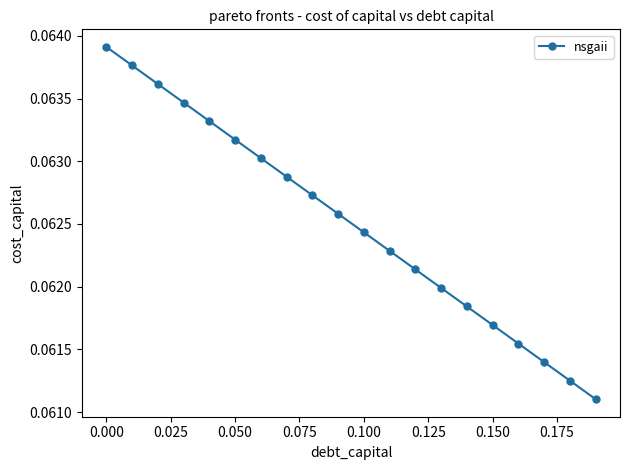

What is the sum of all values?

1.3